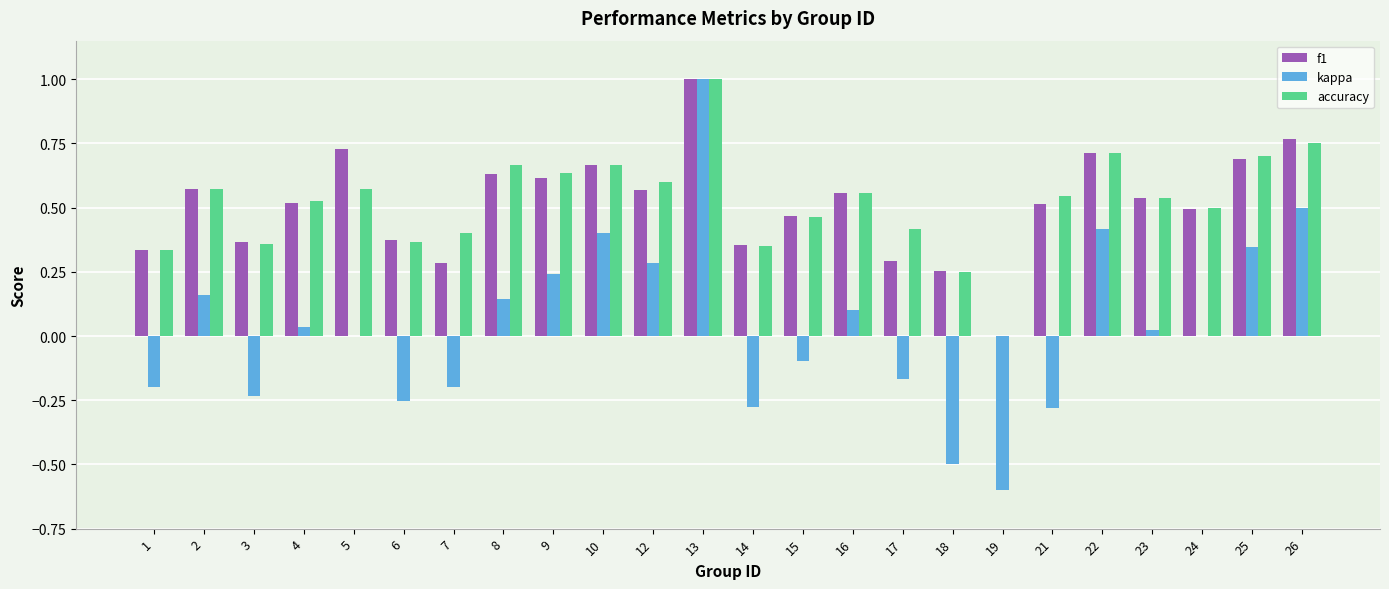

Between 3 and 13, which series saw the biggest shift?

kappa